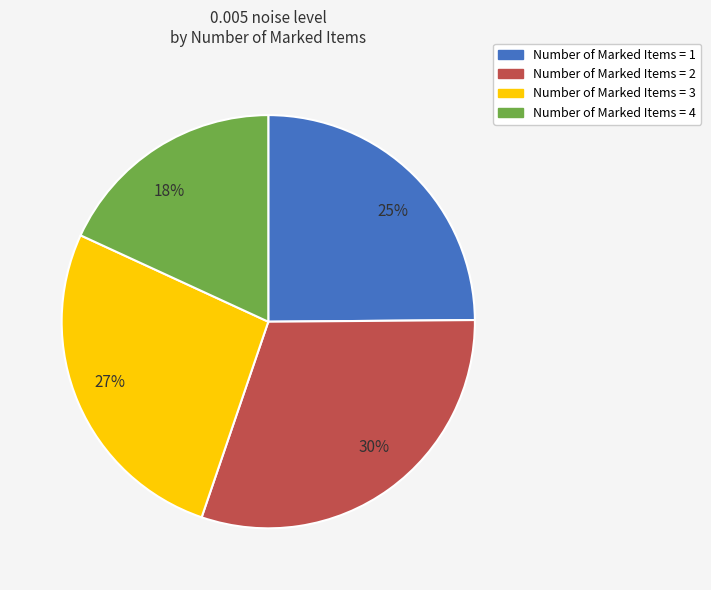

Does any single category account for the majority?

No